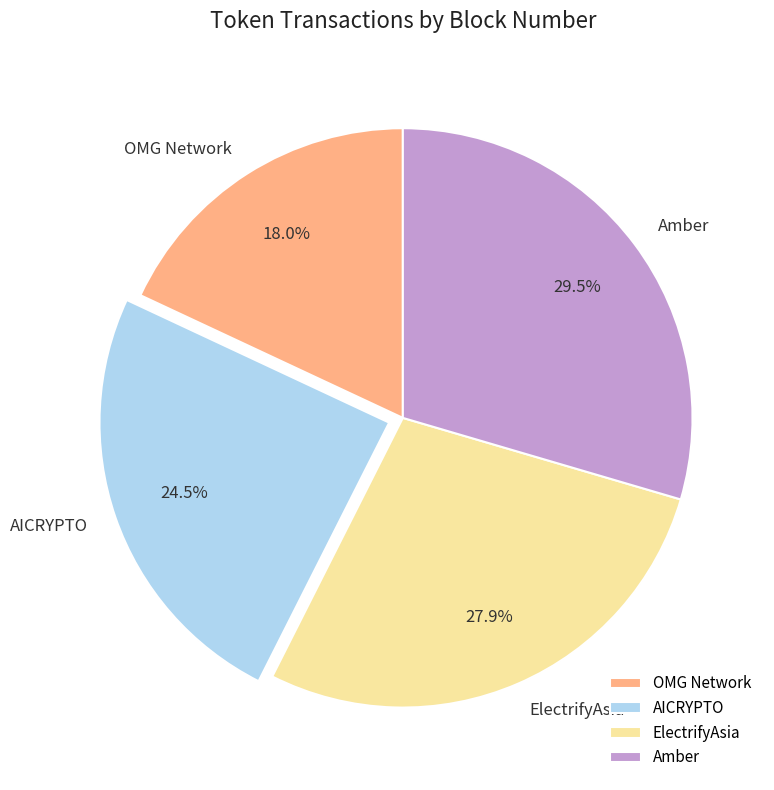

Count the number of slices in the pie.

4